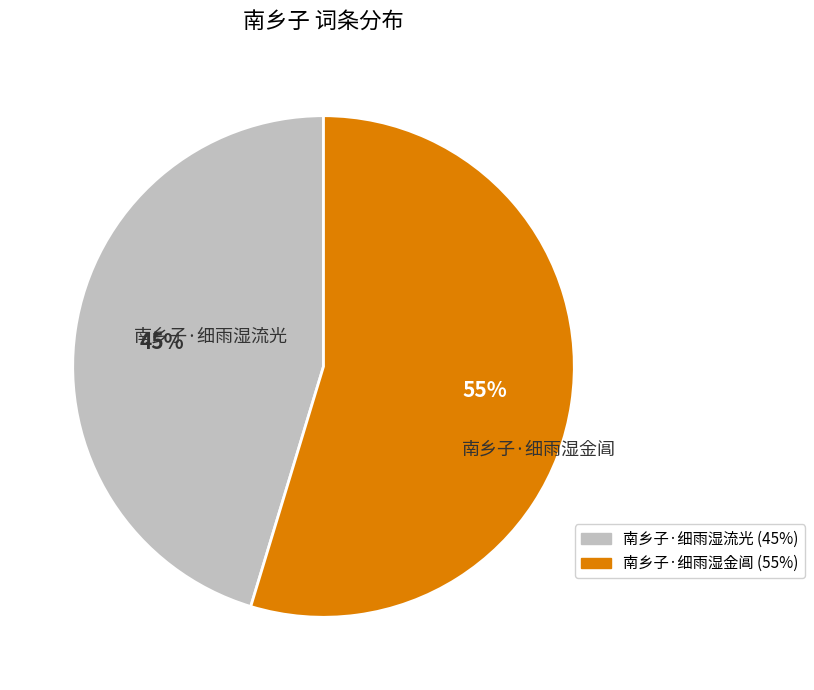

Which category accounts for the majority?

南乡子·细雨湿金阊